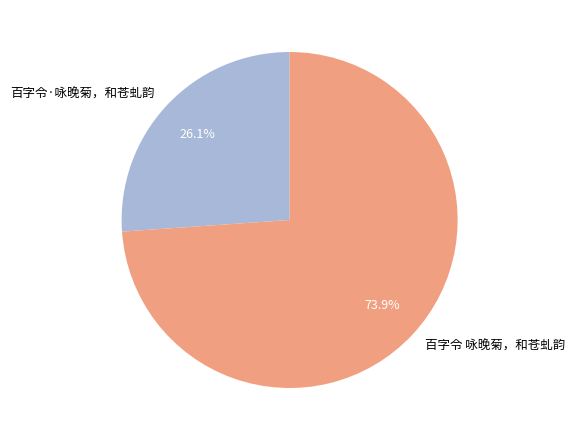

Is it true that 百字令 咏晚菊，和苍虬韵 is 74% of the pie?

True